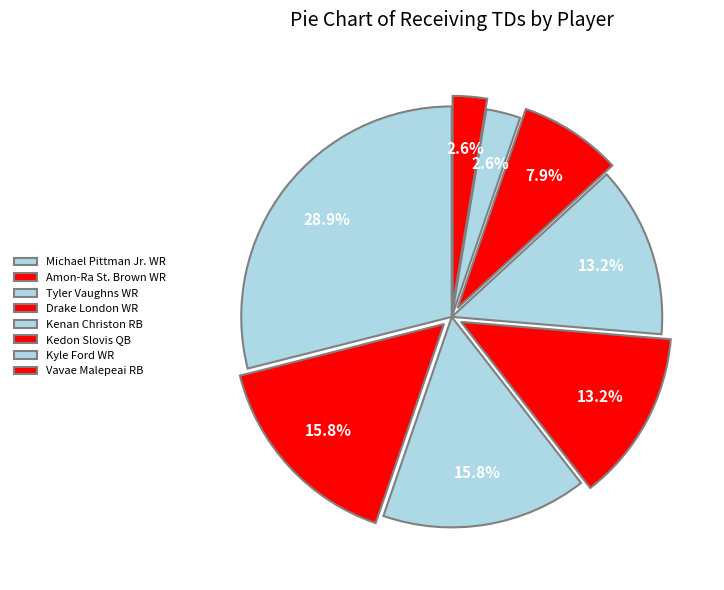

How many segments does this pie chart have?

8